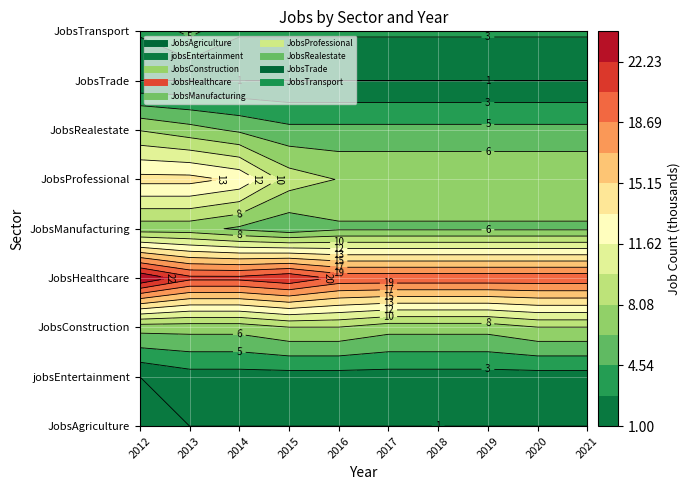

What is the greatest value displayed?

24